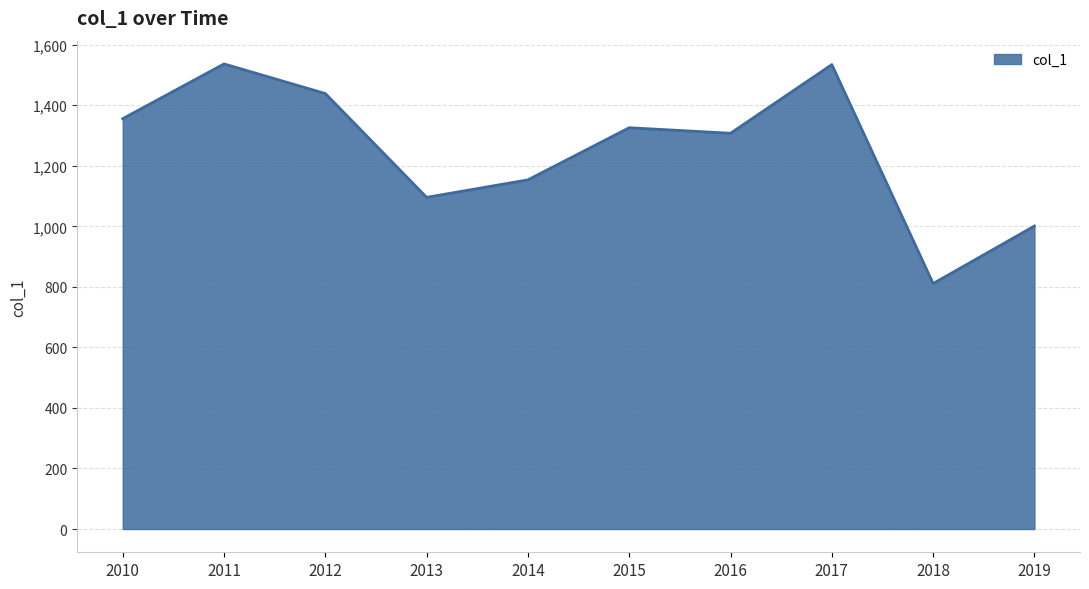

How many interior local valleys (lower than both neighbors) does the data have?

3